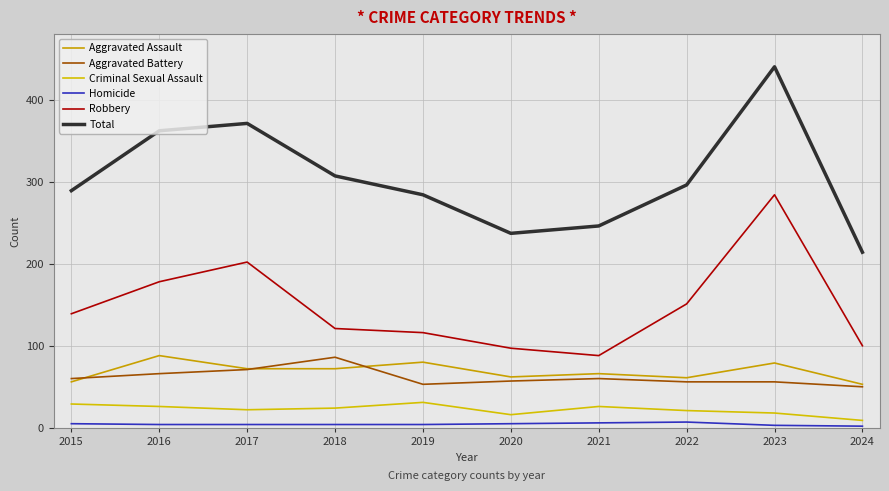

True or false: Criminal Sexual Assault has a value of 6 at 2021.

False